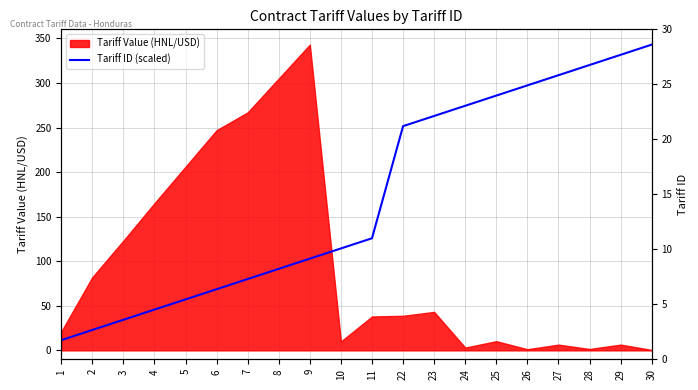

What is the greatest value displayed?

343.0